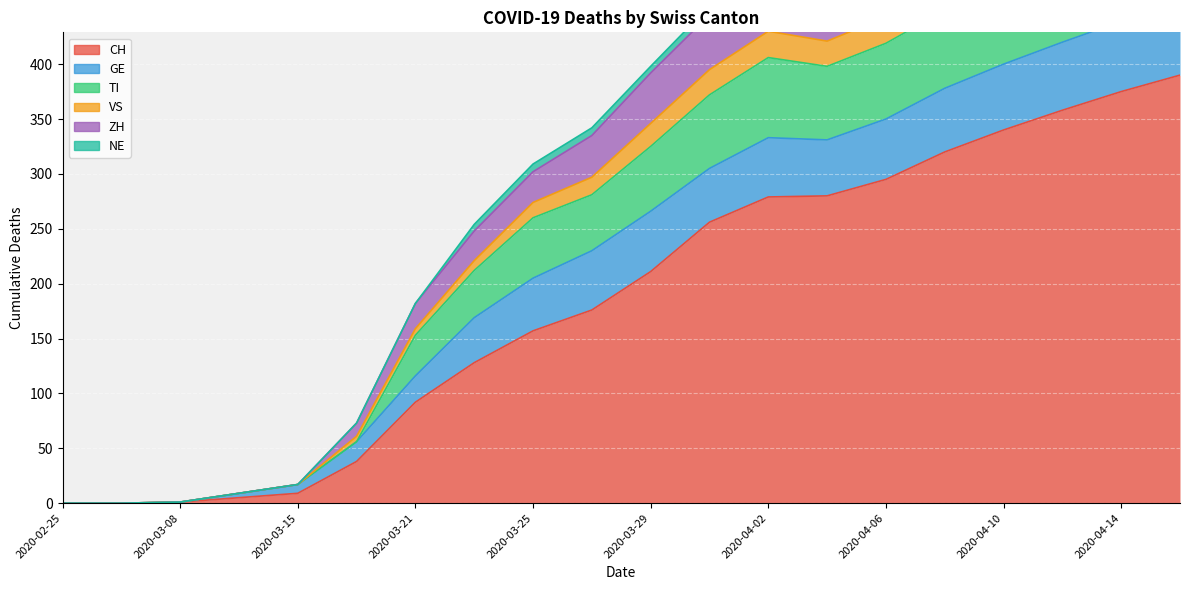

The ZH series shows 311 at 2020-04-12. True or false?

False